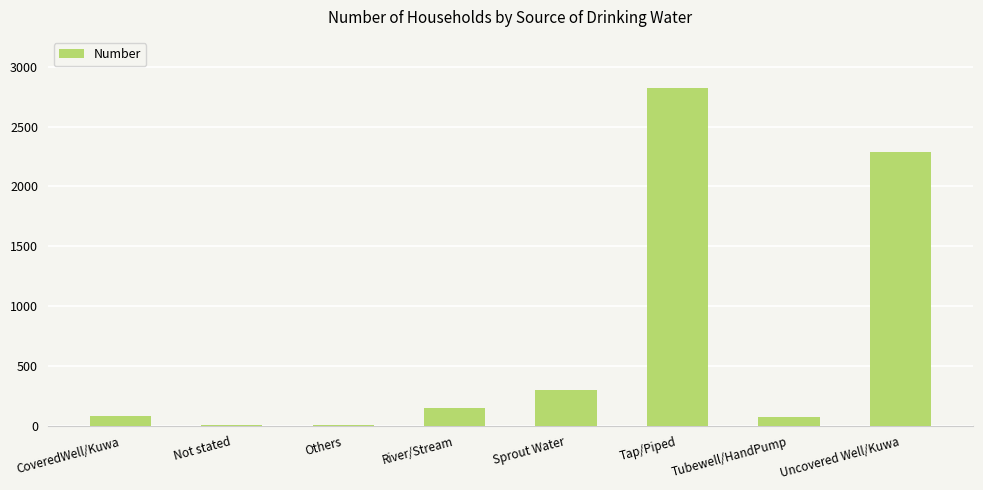

At which label is the value closest to 1416?

Uncovered Well/Kuwa